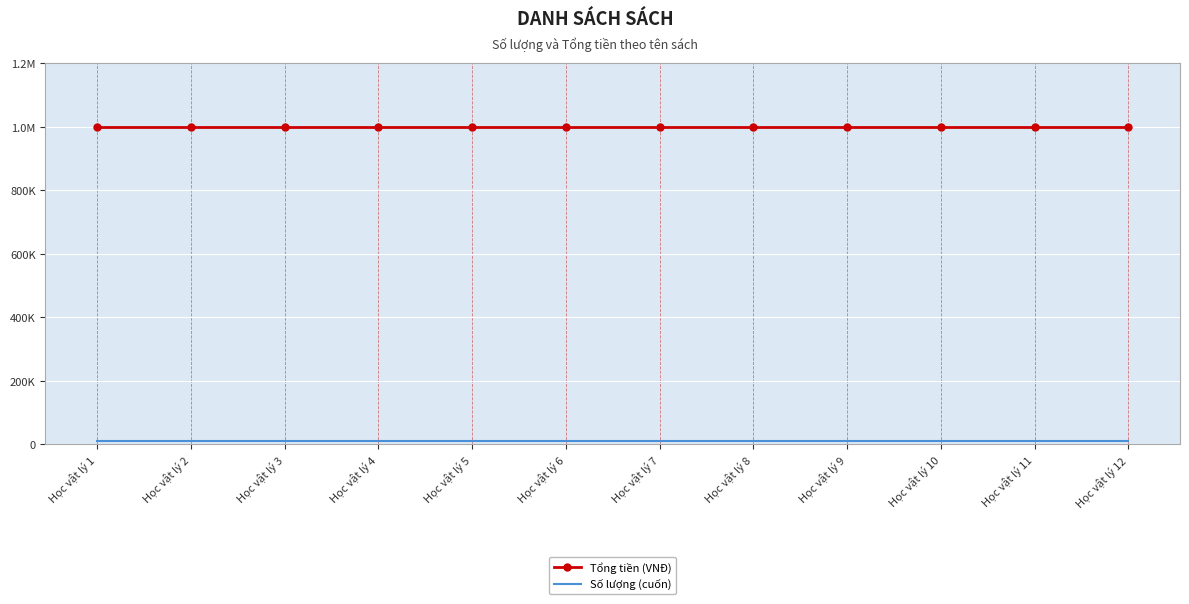

What are all the series names shown in the legend?

Tổng tiền (VNĐ), Số lượng (cuốn)